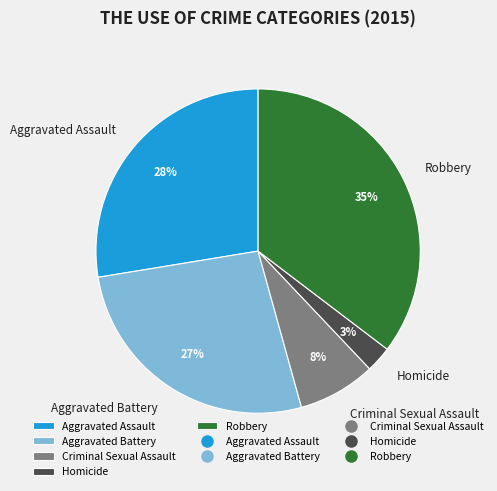

Is there any slice that represents more than half of the pie?

No